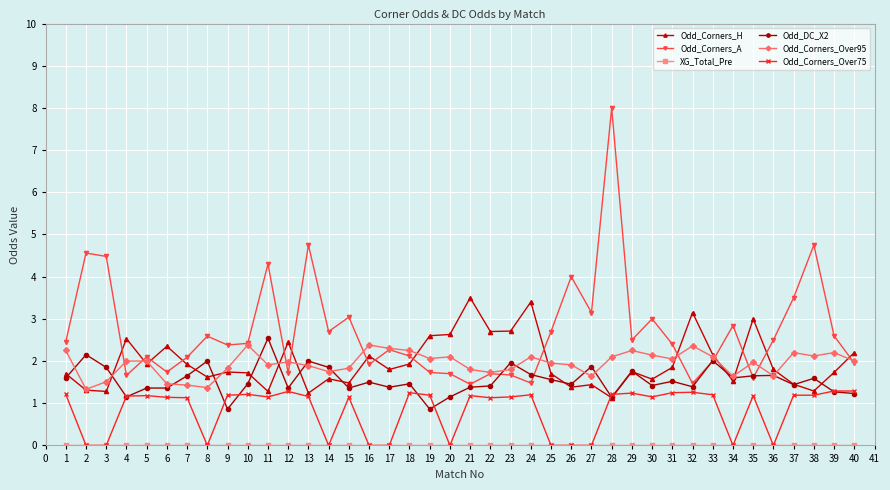

Which series has the largest total across all categories?

Odd_Corners_A